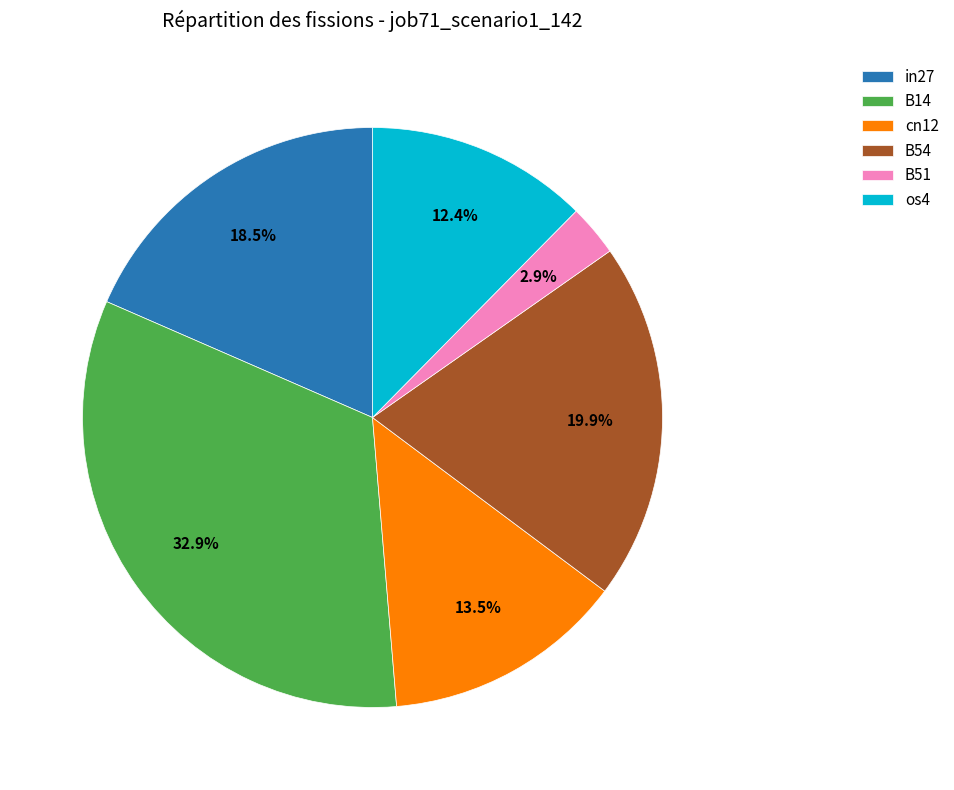

Is in27 the majority of the pie?

No